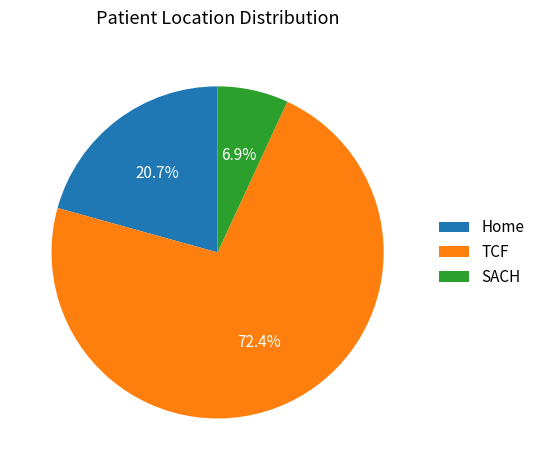

To the nearest percent, what is the difference between the largest and smallest slice percentages?

66%